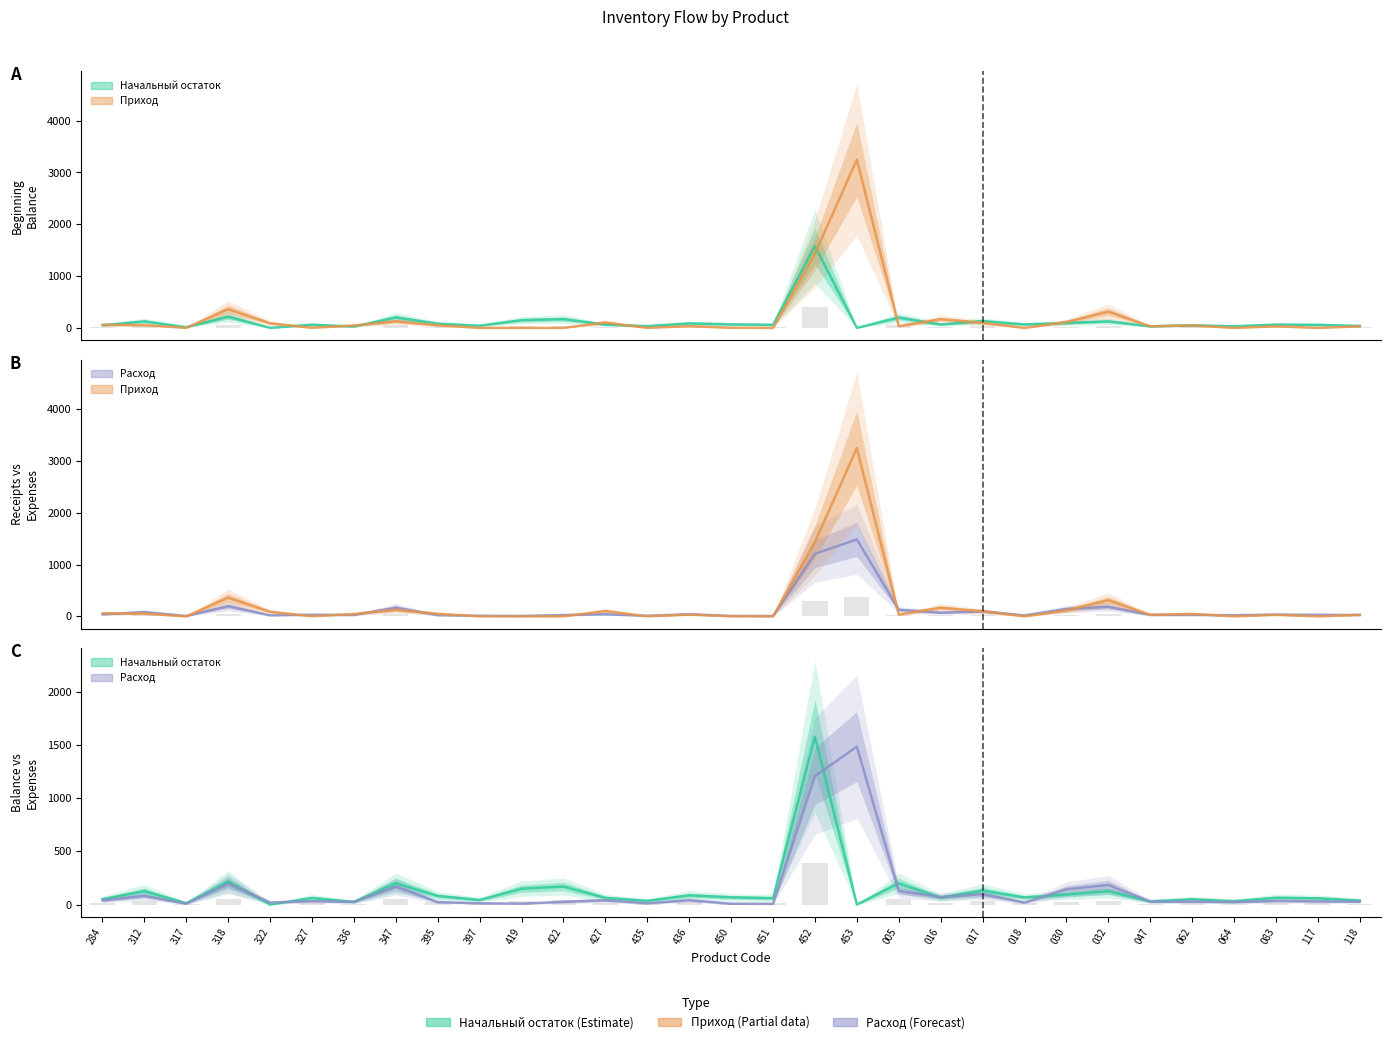

What are all the series names shown in the legend?

Начальный остаток, Приход, Расход